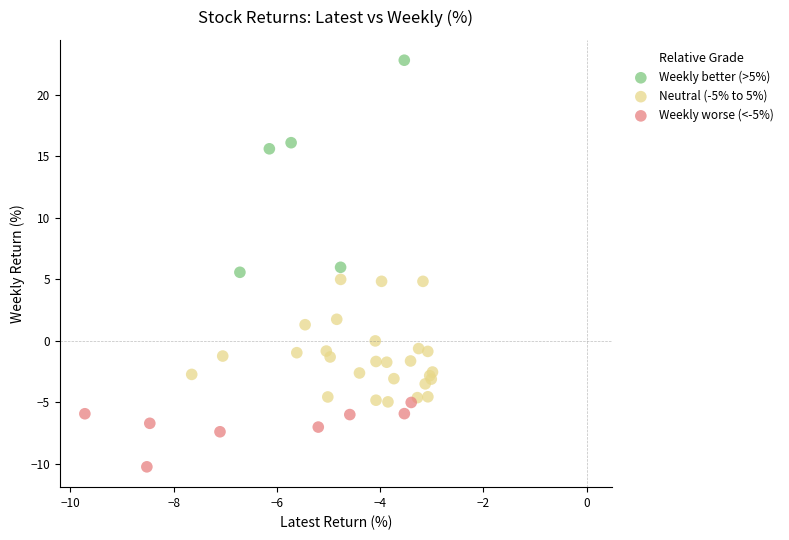

Which series reaches the minimum Y coordinate?

Weekly worse (<-5%)